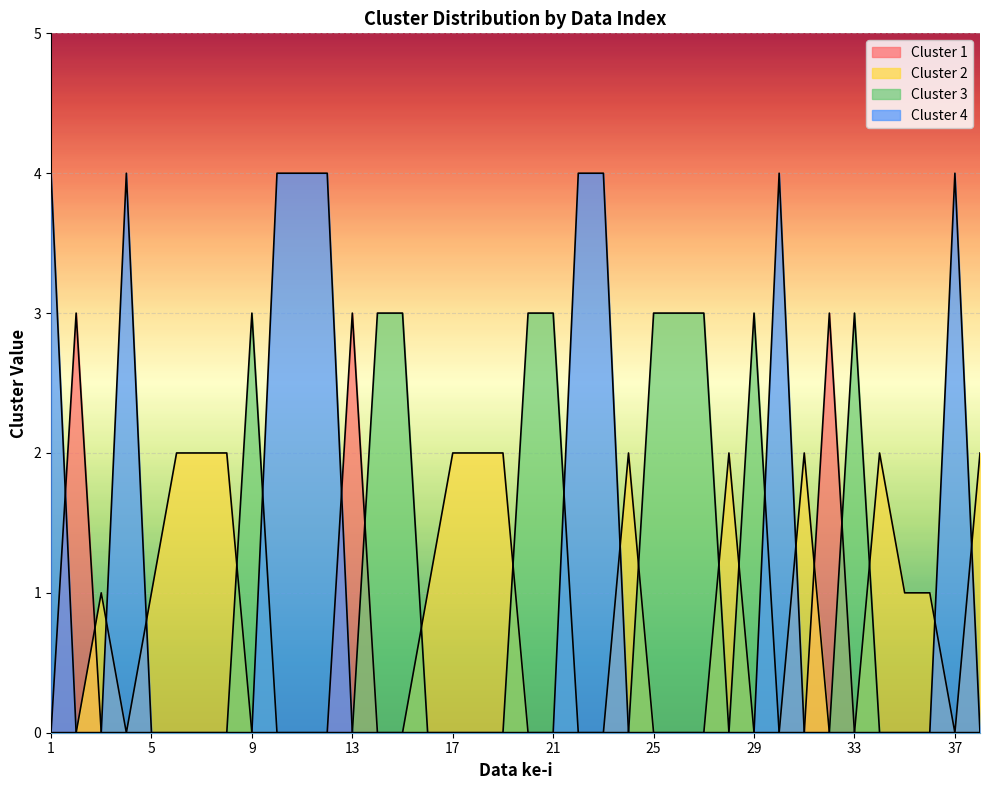

What is the spread (max minus min) of values at 25?

3